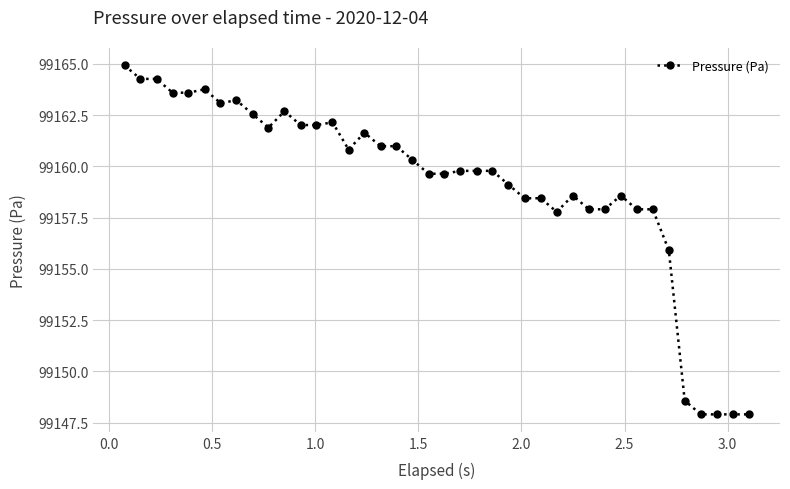

How many data points are less than 99159?

15